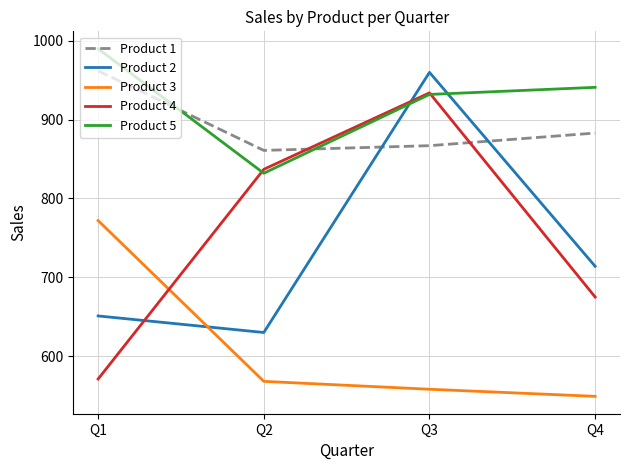

What is the approximate value of Product 4 at Q1, to the nearest 50?

550